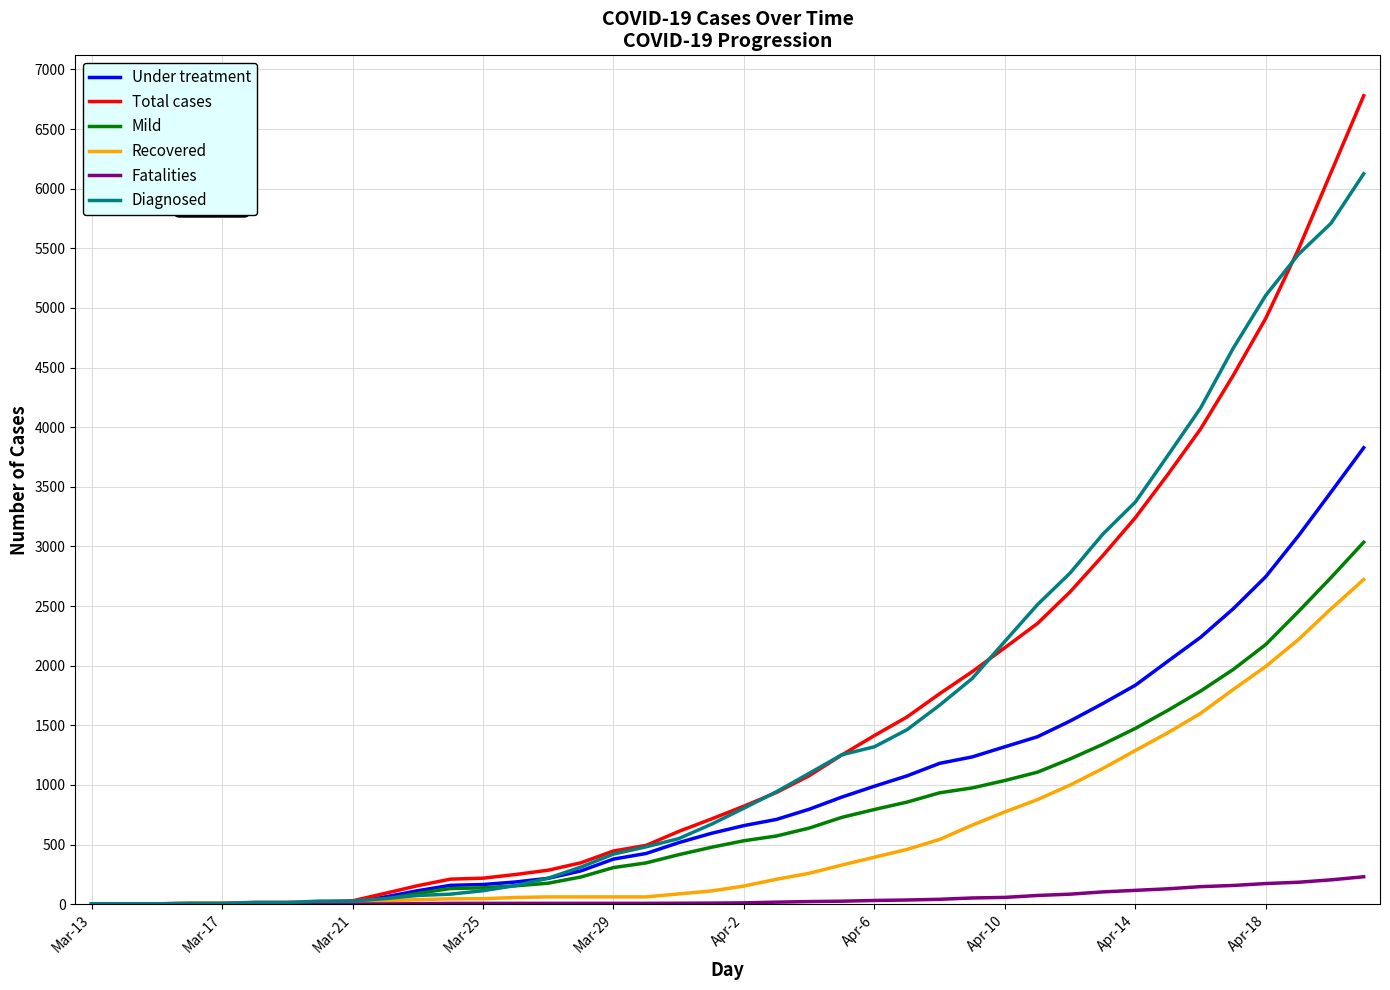

List the series in order of their peak value, highest first.

Total cases, Diagnosed, Under treatment, Mild, Recovered, Fatalities